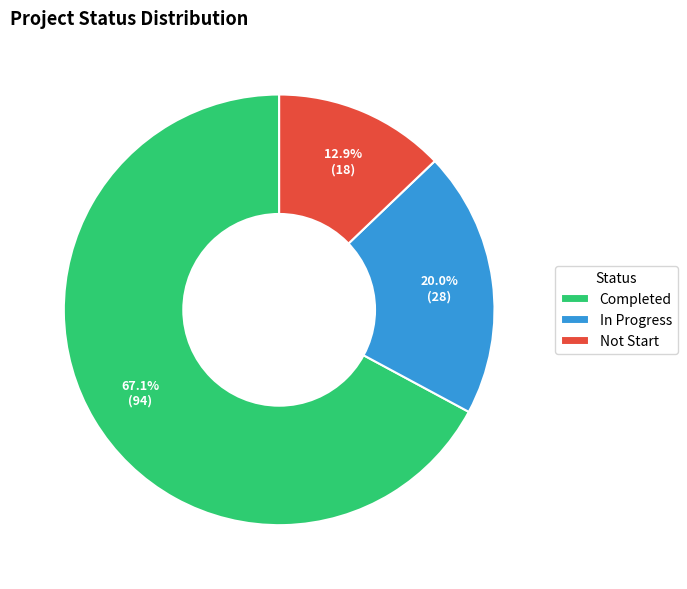

Rank the categories by value from highest to lowest.

Completed, In Progress, Not Start